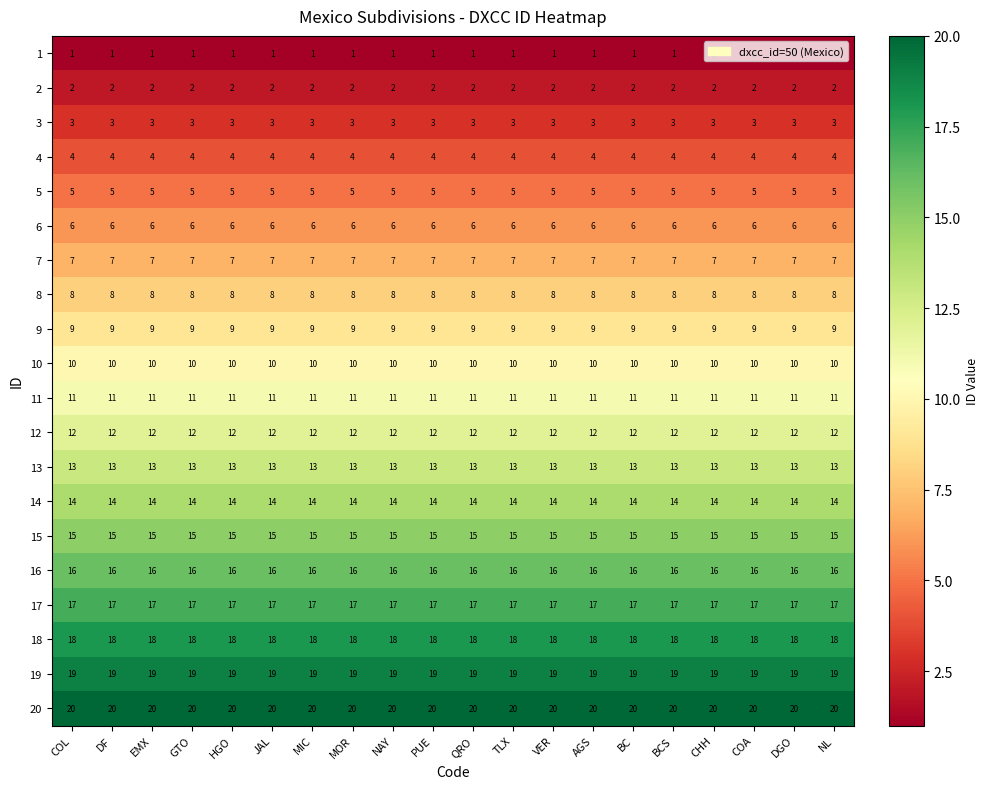

How many categories are shown in the chart?

20